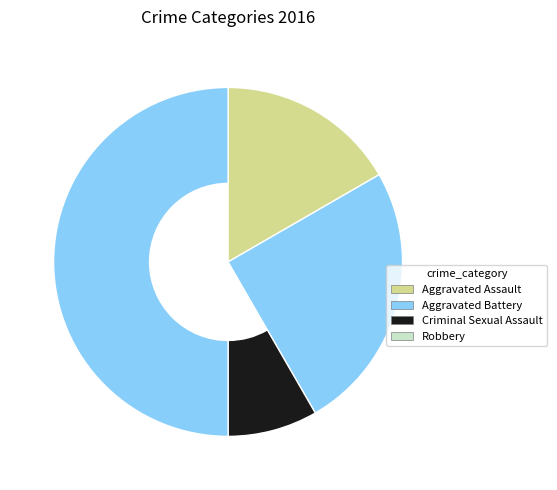

How many segments does this pie chart have?

4